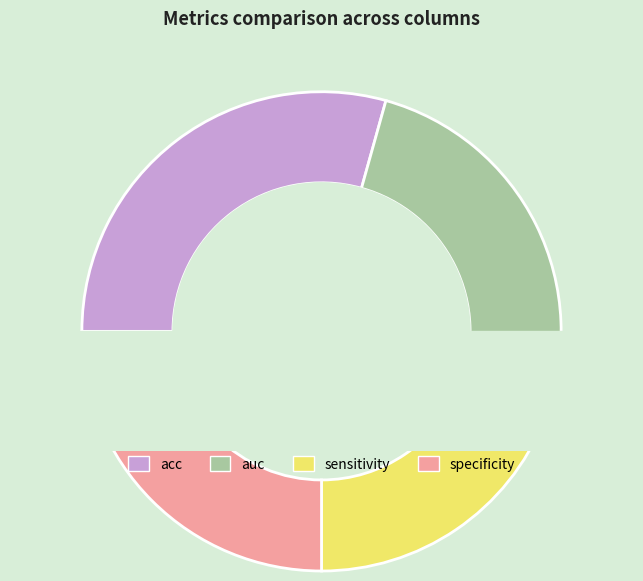

Count the number of slices in the pie.

4